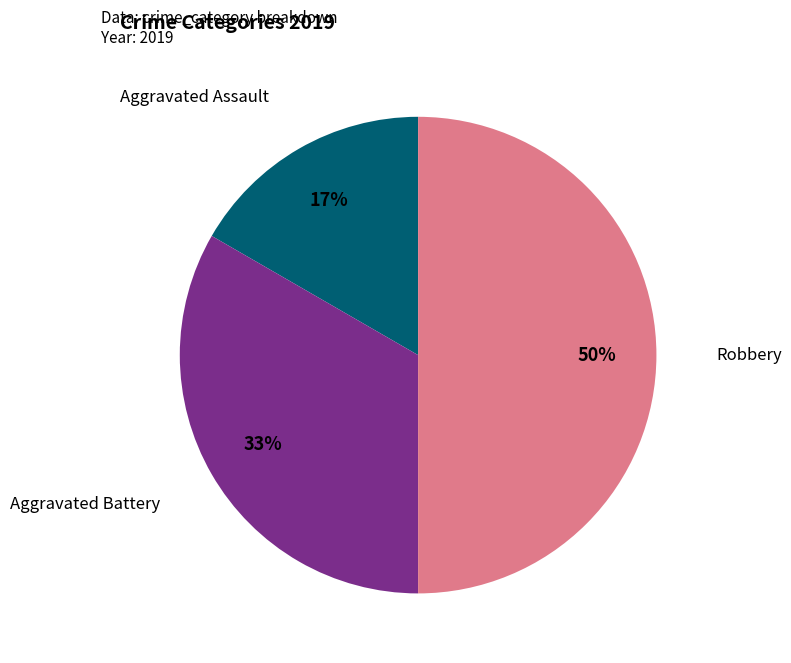

To the nearest percent, what portion does Aggravated Battery represent?

33%